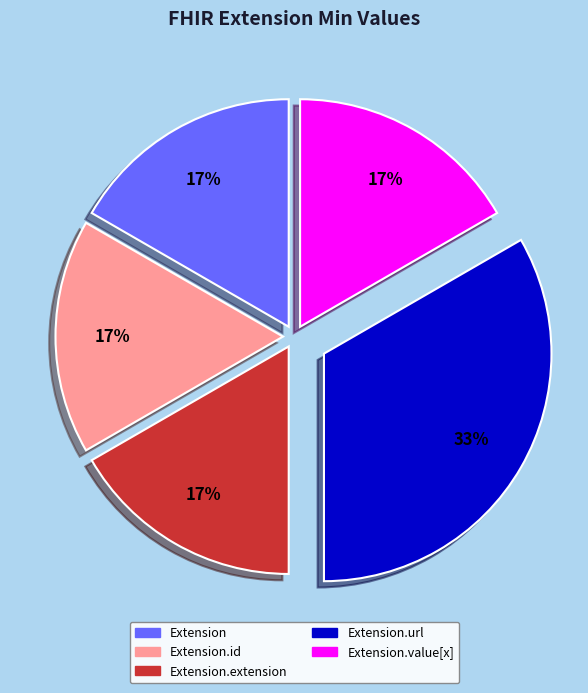

Does any single category account for the majority?

No